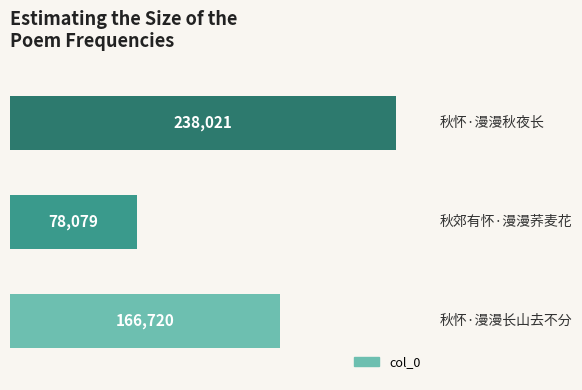

How many values are between 78079 and 238021?

3